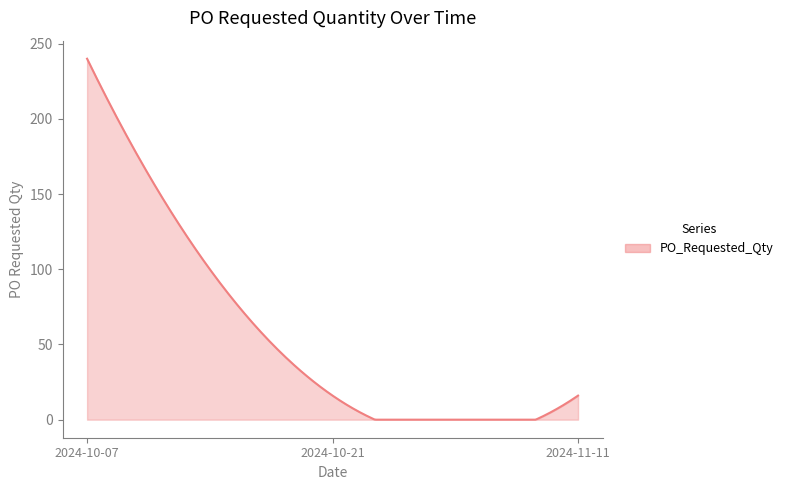

What is the maximum value shown in the chart?

240.0